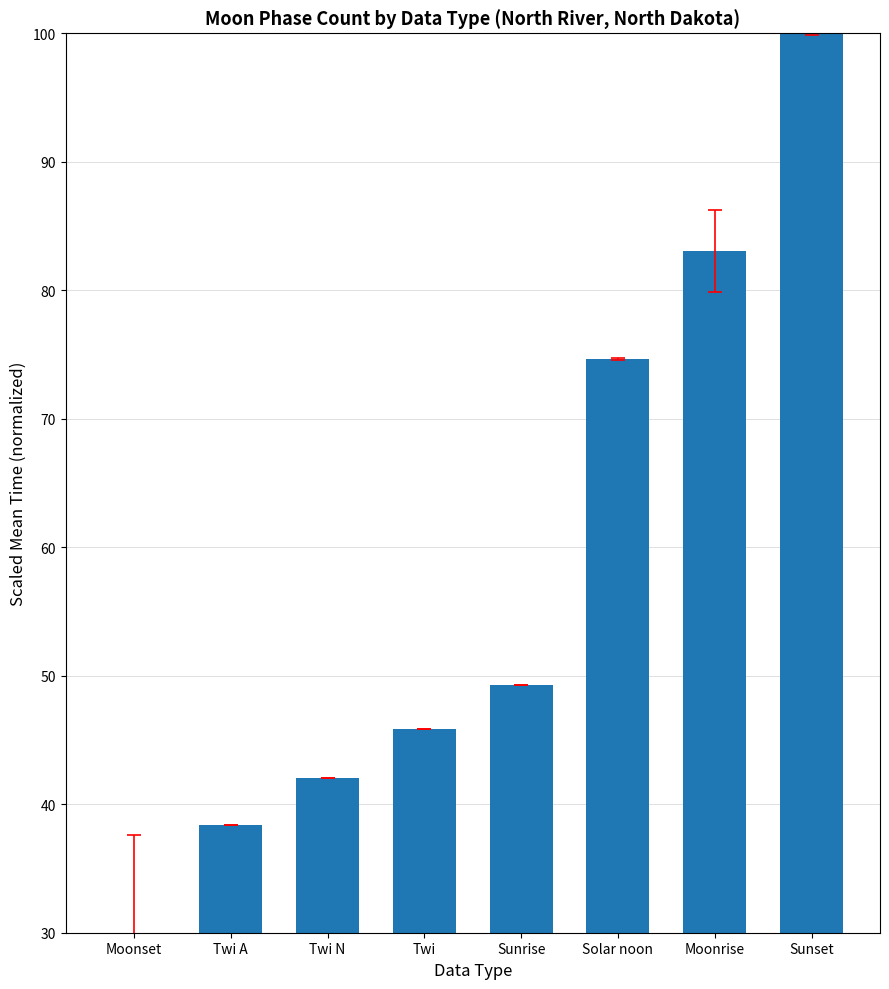

Are the bars grouped side by side (vs. stacked)?

No